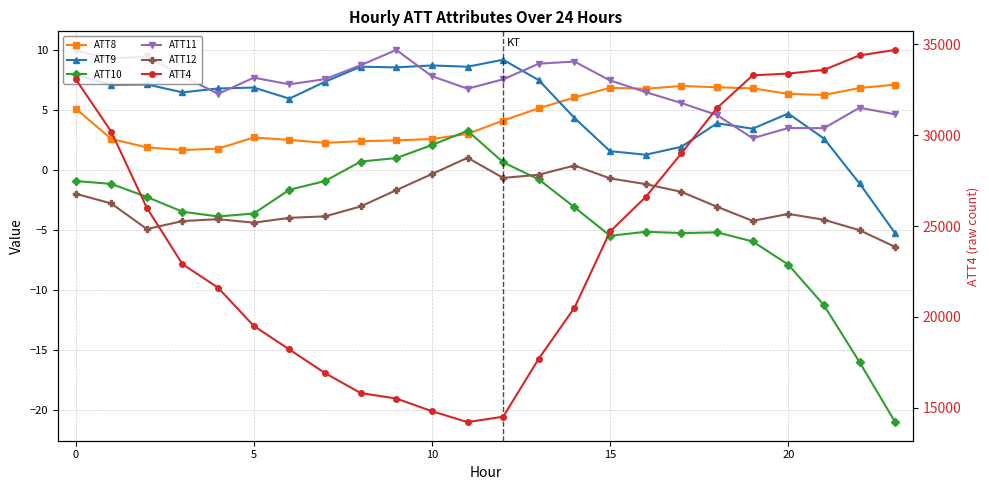

Which series has the largest range (max minus min)?

ATT4